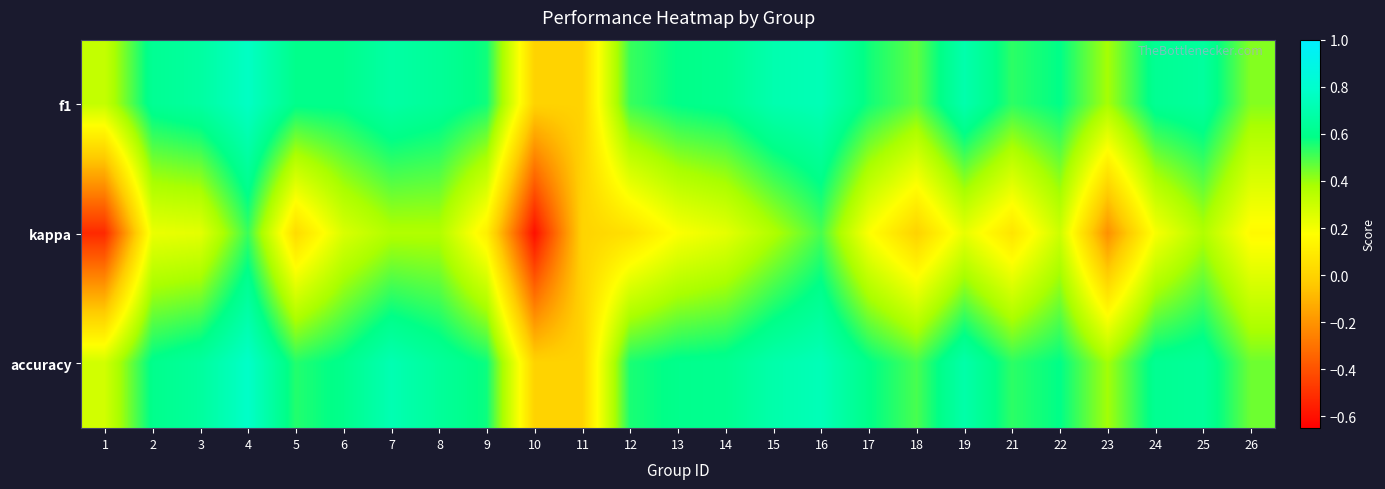

What is the greatest value displayed?

0.8